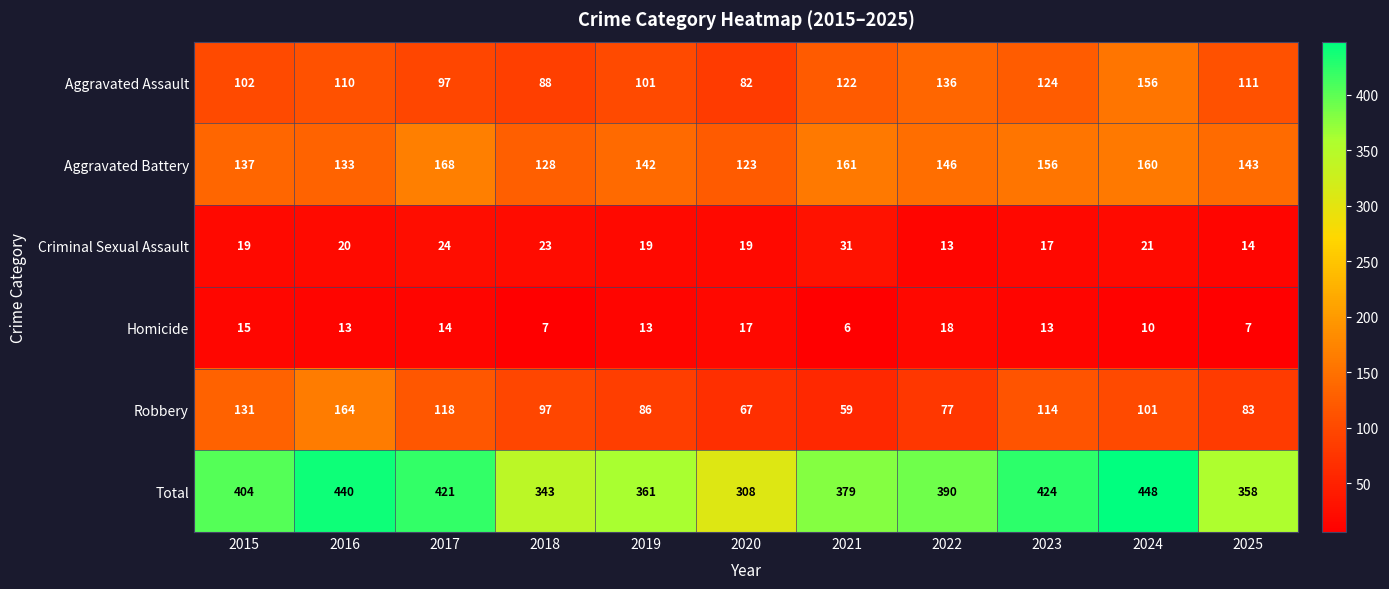

Is it true that Total equals 682 at 2022?

False